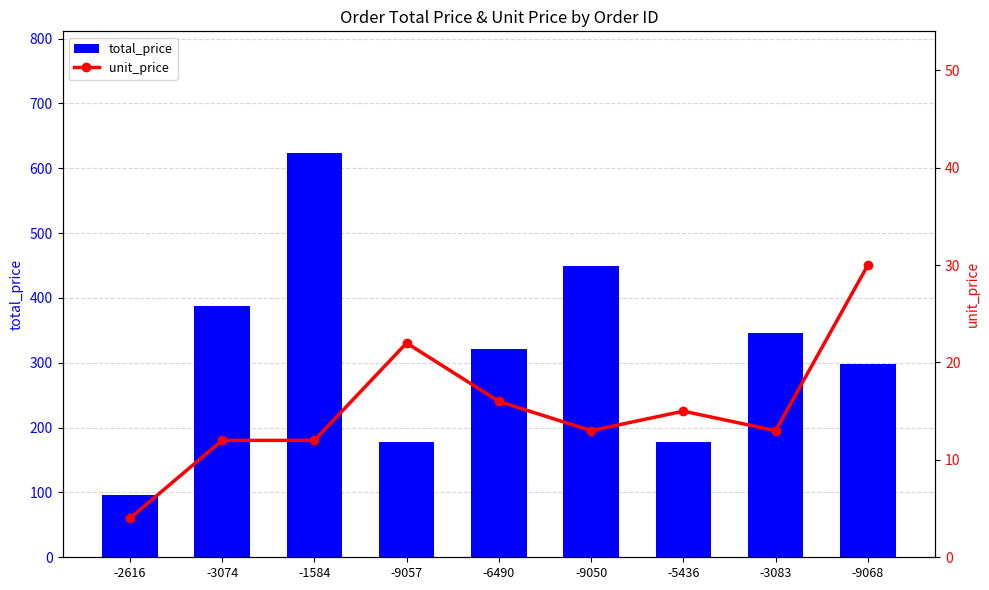

Rank the categories by total_price value from lowest to highest.

-2616, -9057, -5436, -9068, -6490, -3083, -3074, -9050, -1584